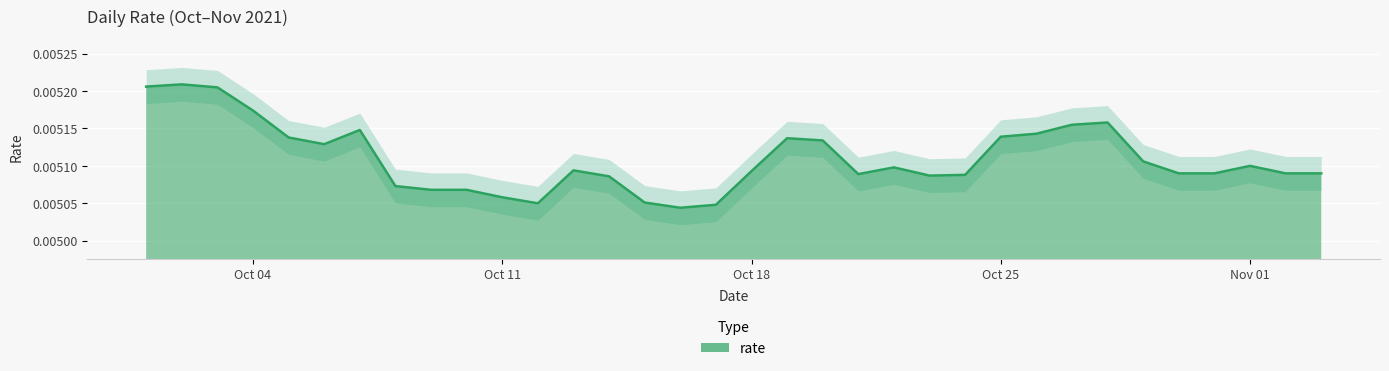

How many values are between 0 and 1?

34